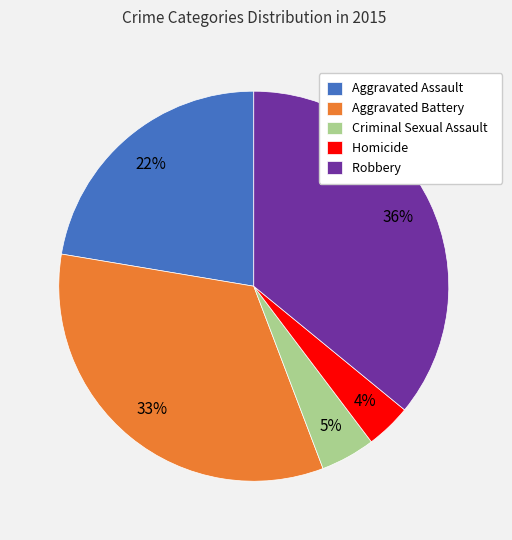

The Robbery slice represents 36% of the pie. True or false?

True